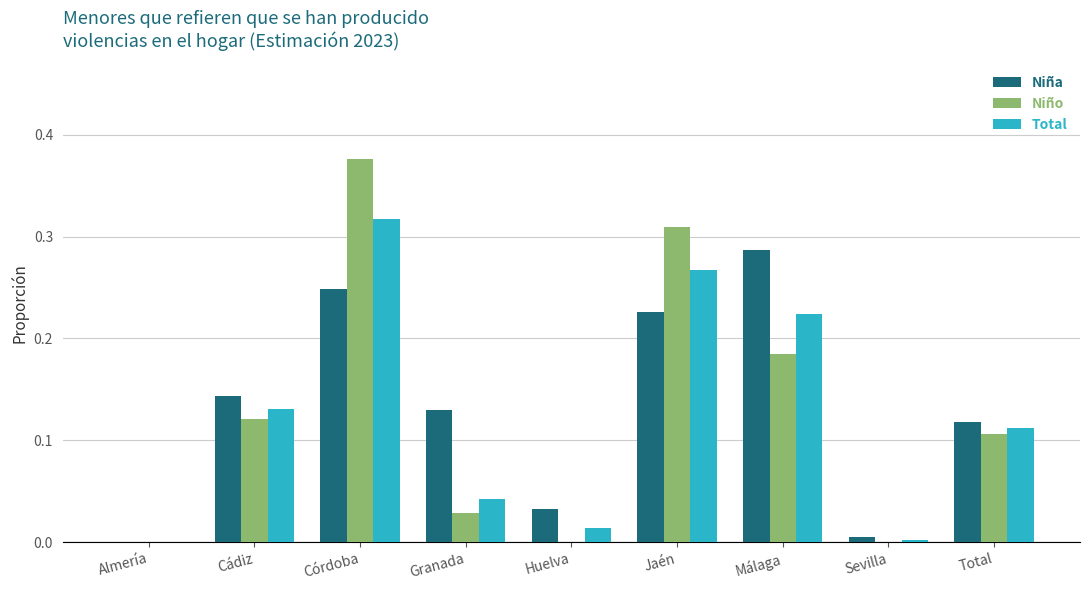

The value of Niña at Almería is 0.0. True or false?

True